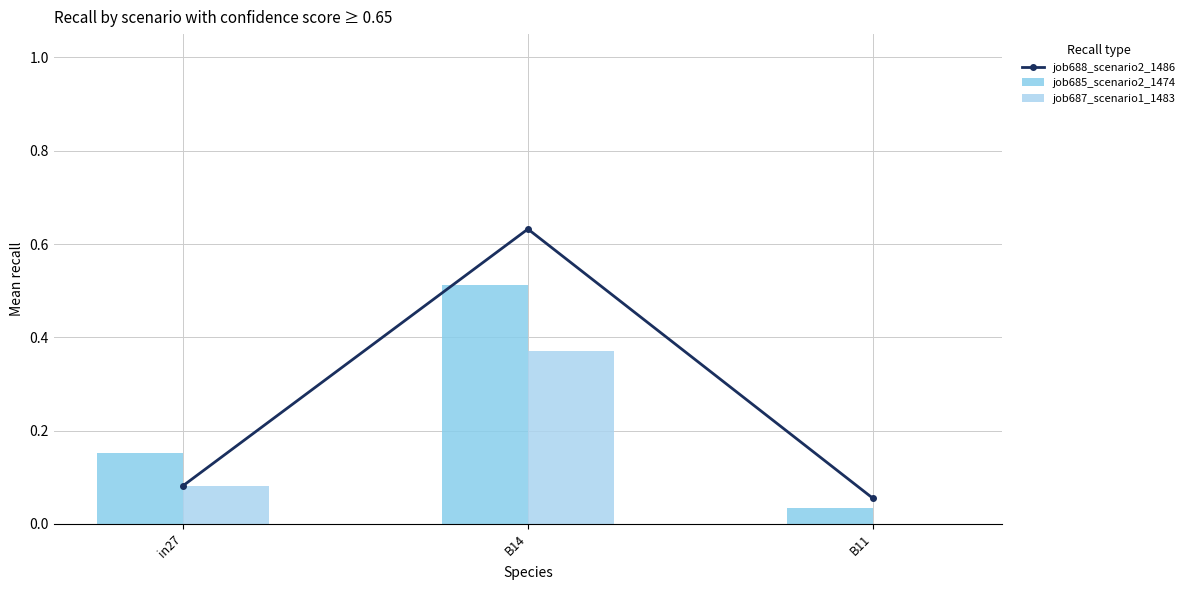

What is the greatest value displayed?

0.6